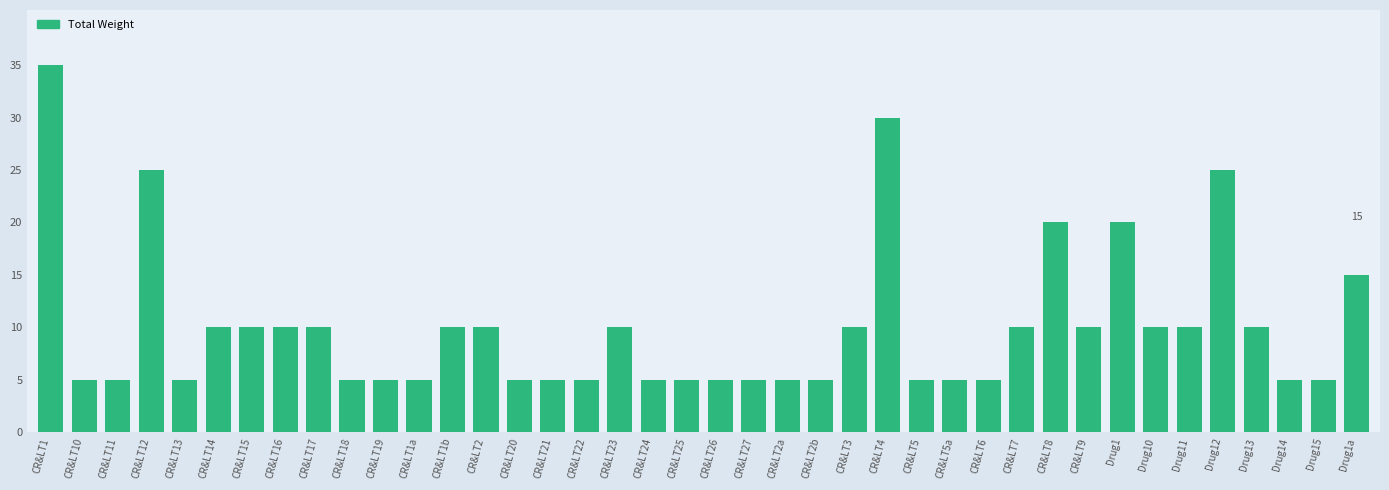

Reading left to right, list all the values displayed in this chart.

CR&LT1=35	CR&LT10=5	CR&LT11=5	CR&LT12=25	CR&LT13=5	CR&LT14=10	CR&LT15=10	CR&LT16=10	CR&LT17=10	CR&LT18=5	CR&LT19=5	CR&LT1a=5	CR&LT1b=10	CR&LT2=10	CR&LT20=5	CR&LT21=5	CR&LT22=5	CR&LT23=10	CR&LT24=5	CR&LT25=5	CR&LT26=5	CR&LT27=5	CR&LT2a=5	CR&LT2b=5	CR&LT3=10	CR&LT4=30	CR&LT5=5	CR&LT5a=5	CR&LT6=5	CR&LT7=10	CR&LT8=20	CR&LT9=10	Drug1=20	Drug10=10	Drug11=10	Drug12=25	Drug13=10	Drug14=5	Drug15=5	Drug1a=15